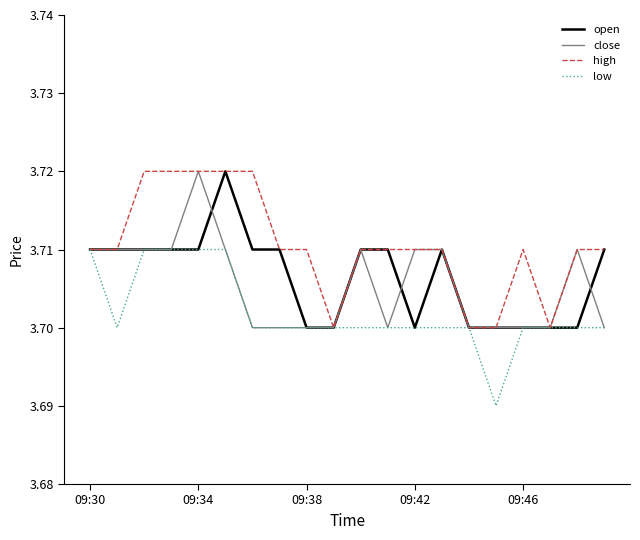

Which series has the largest total across all categories?

high